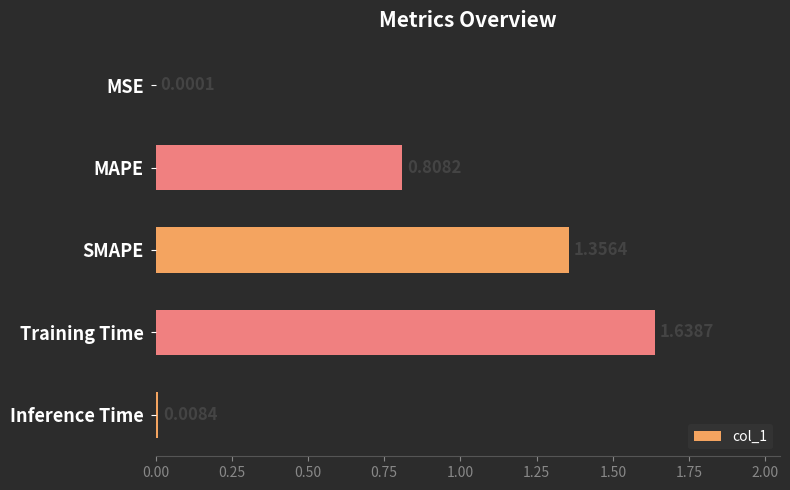

Between SMAPE and Inference Time, which is larger?

SMAPE